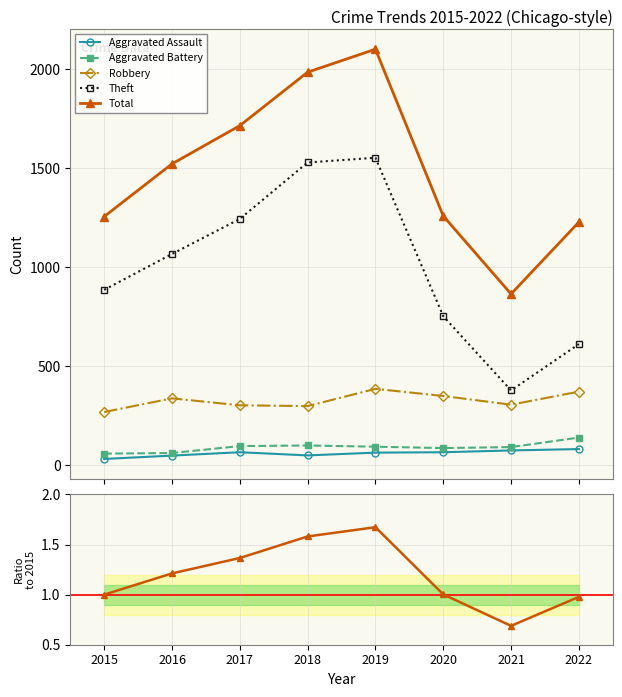

True or false: Theft has a value of 2281.6 at 2018.

False